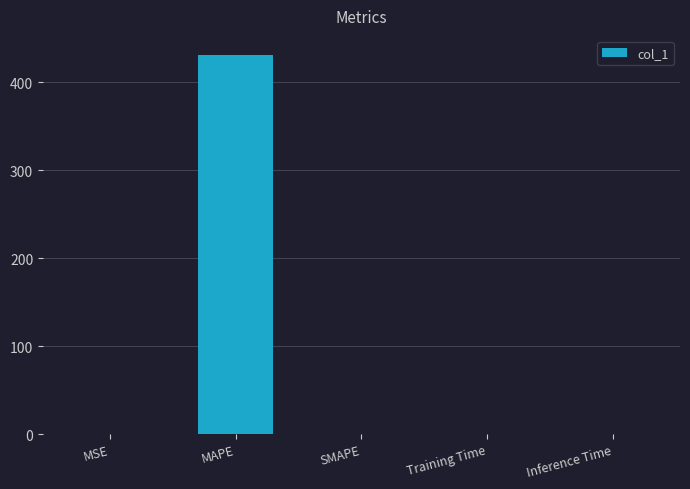

True or false: the data shows 0.0 at SMAPE.

True